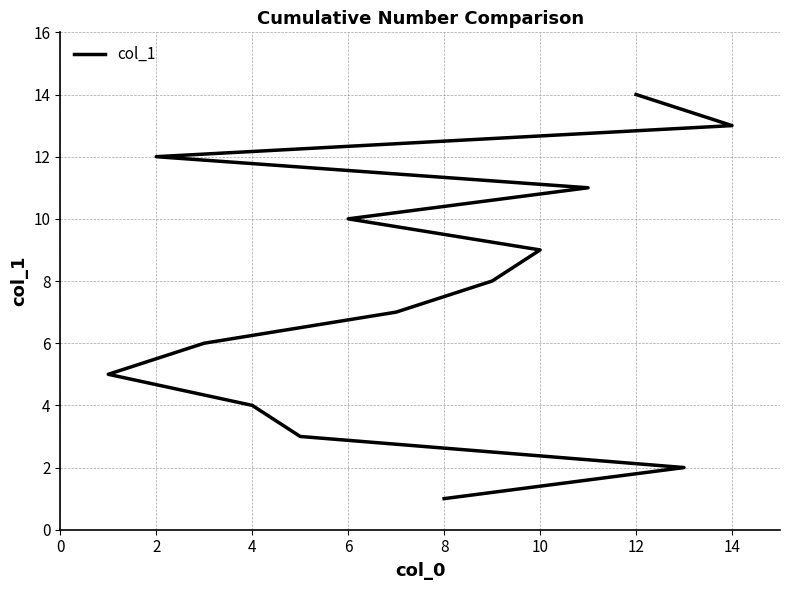

What is the maximum value shown in the chart?

14